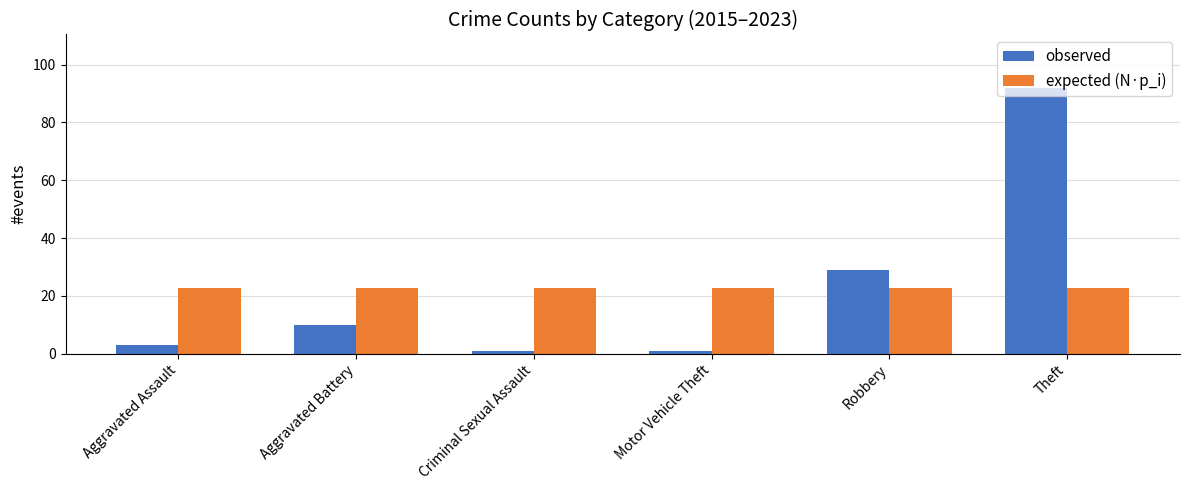

List the series in order of their peak value, lowest first.

expected (N·p_i), observed